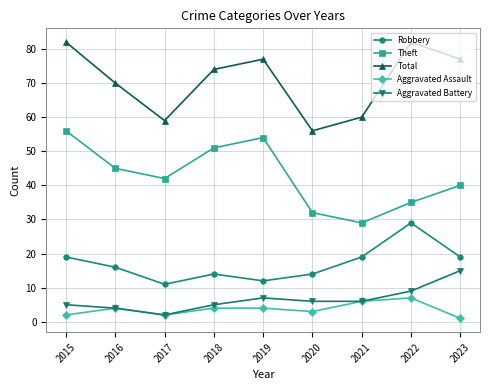

What is the difference between the Aggravated Assault values at 2023 and 2015?

1